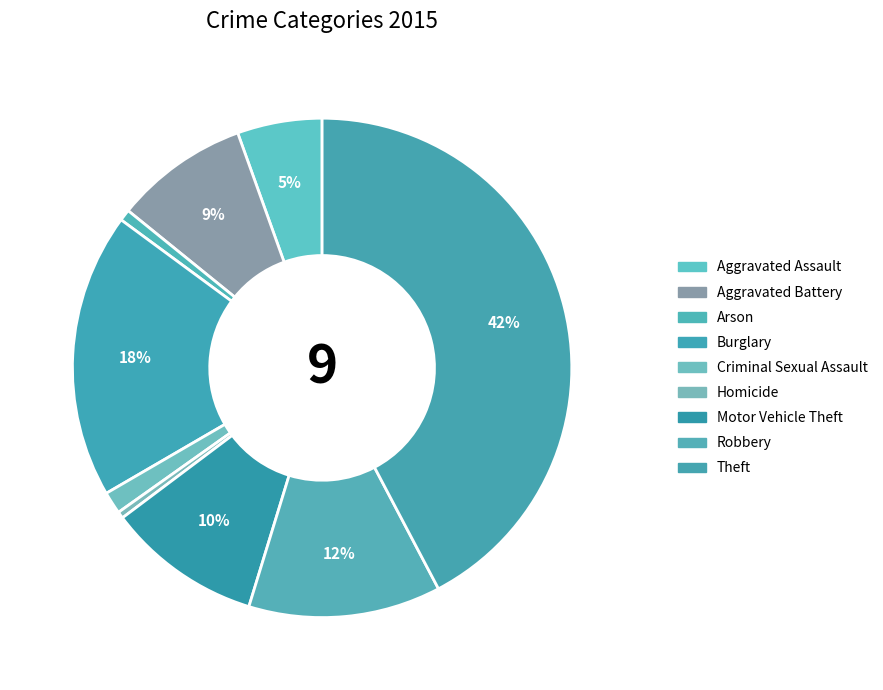

Count the number of slices in the pie.

9